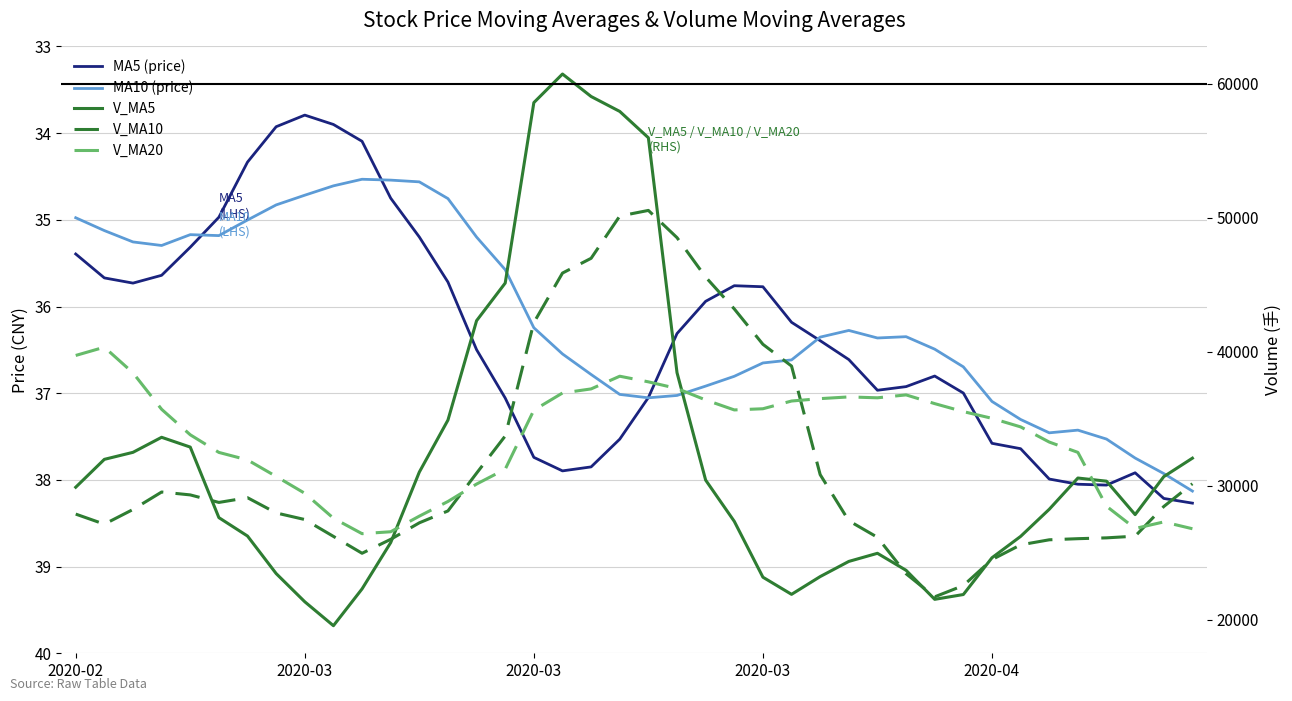

What is the difference between the V_MA5 values at 8 and 22?

9079.8